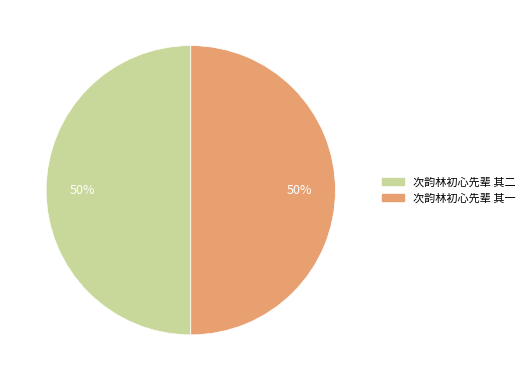

How many slices are in this pie chart?

2